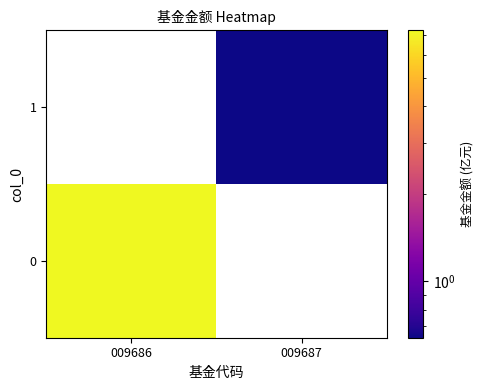

At how many categories does at least one series exceed 3?

1